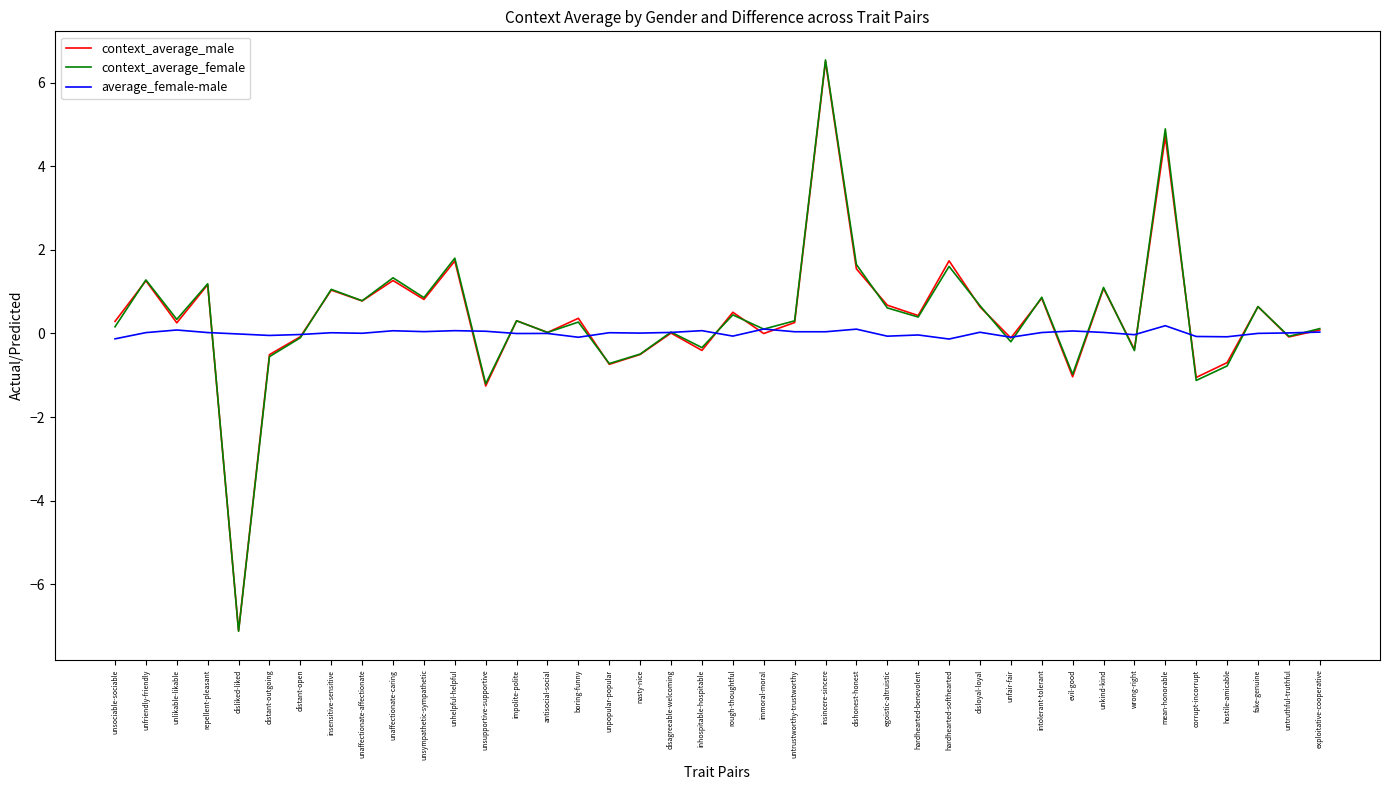

The value of context_average_male at dishonest-honest is 2.1. True or false?

False